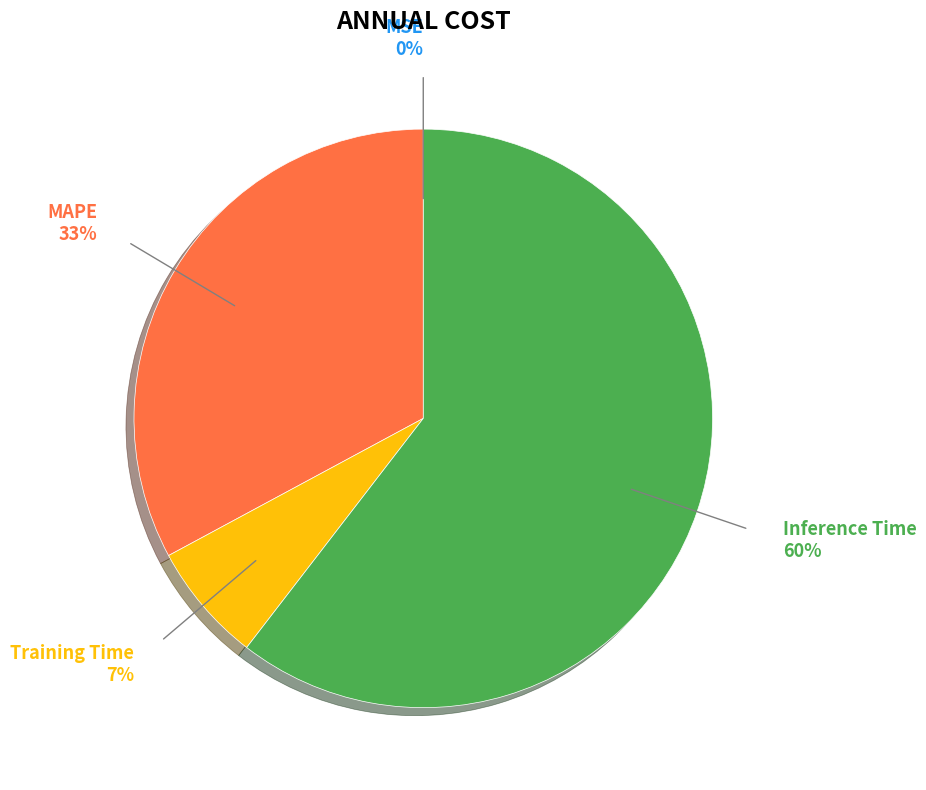

What is the largest slice in the pie chart?

Inference Time